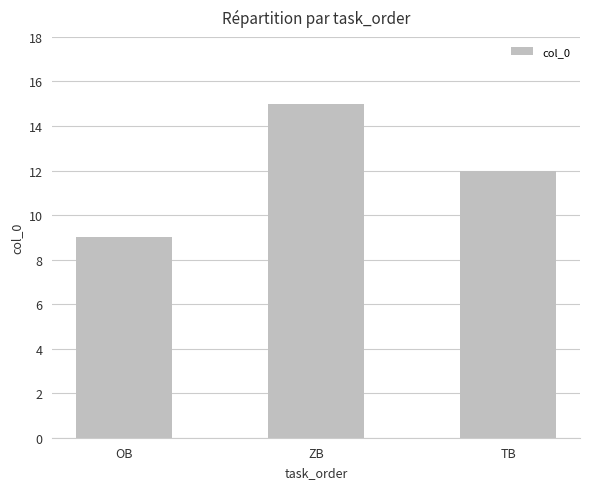

Reading left to right, what are all the values shown in this chart?

9	15	12